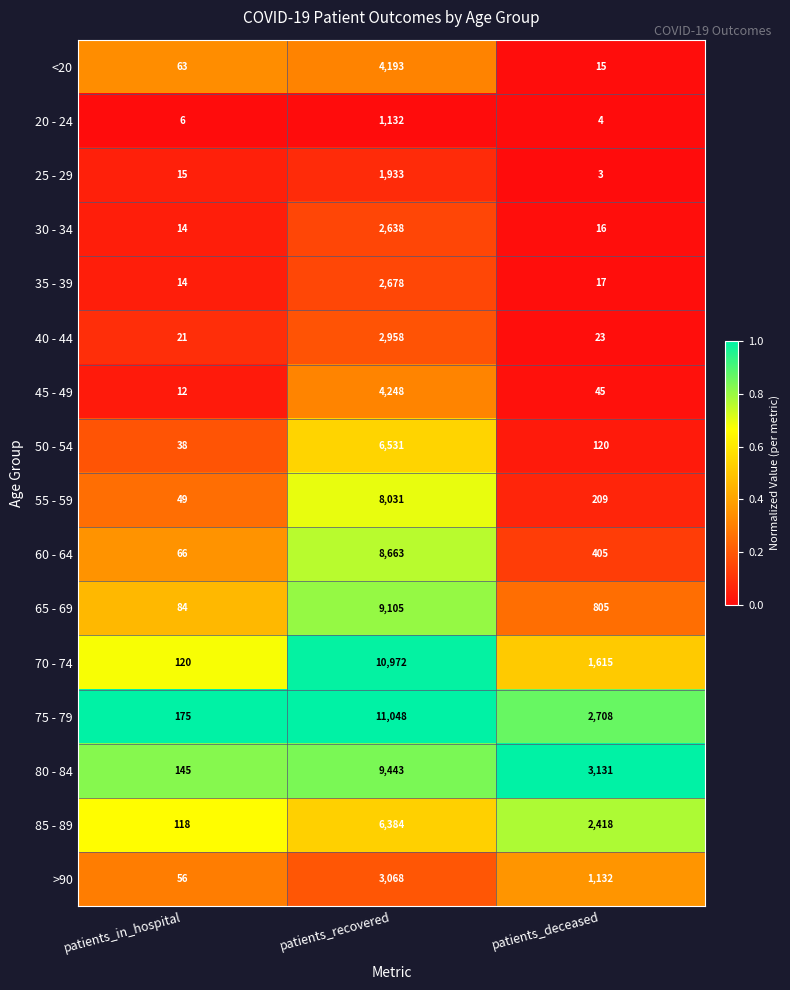

What is the difference between the 25 - 29 values at patients_deceased and patients_in_hospital?

12